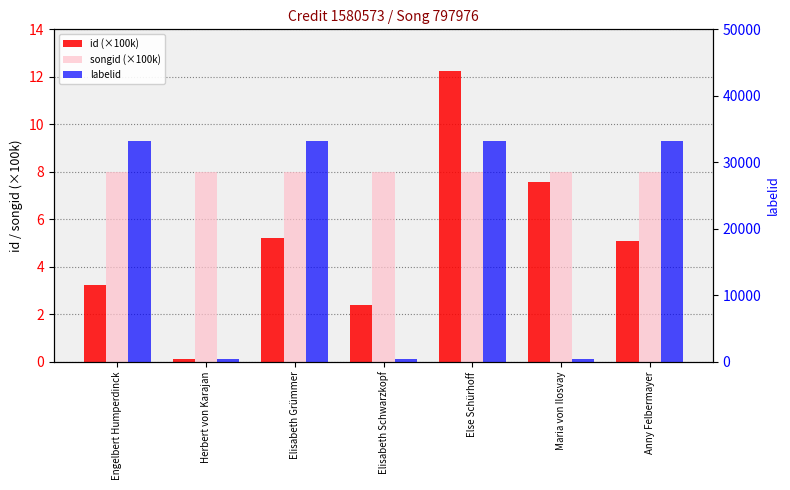

What is the sum of the songid (×100k) values at Else Schürhoff and Elisabeth Schwarzkopf?

16.0